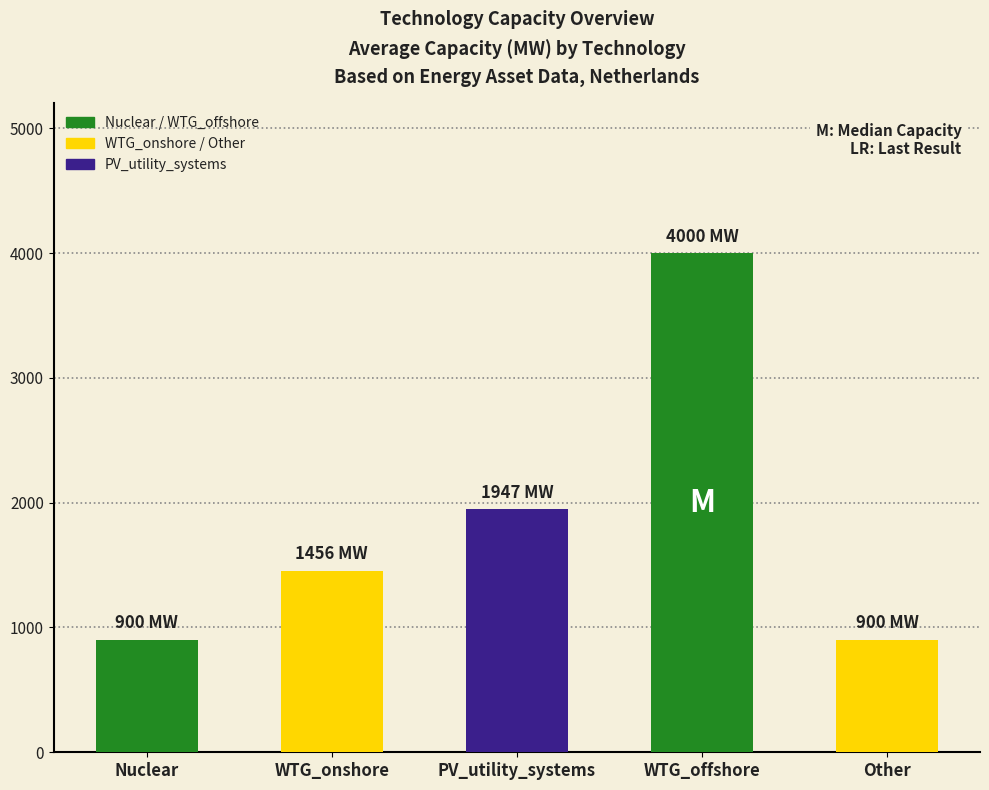

Read the value at WTG_onshore, to the nearest 50.

1450